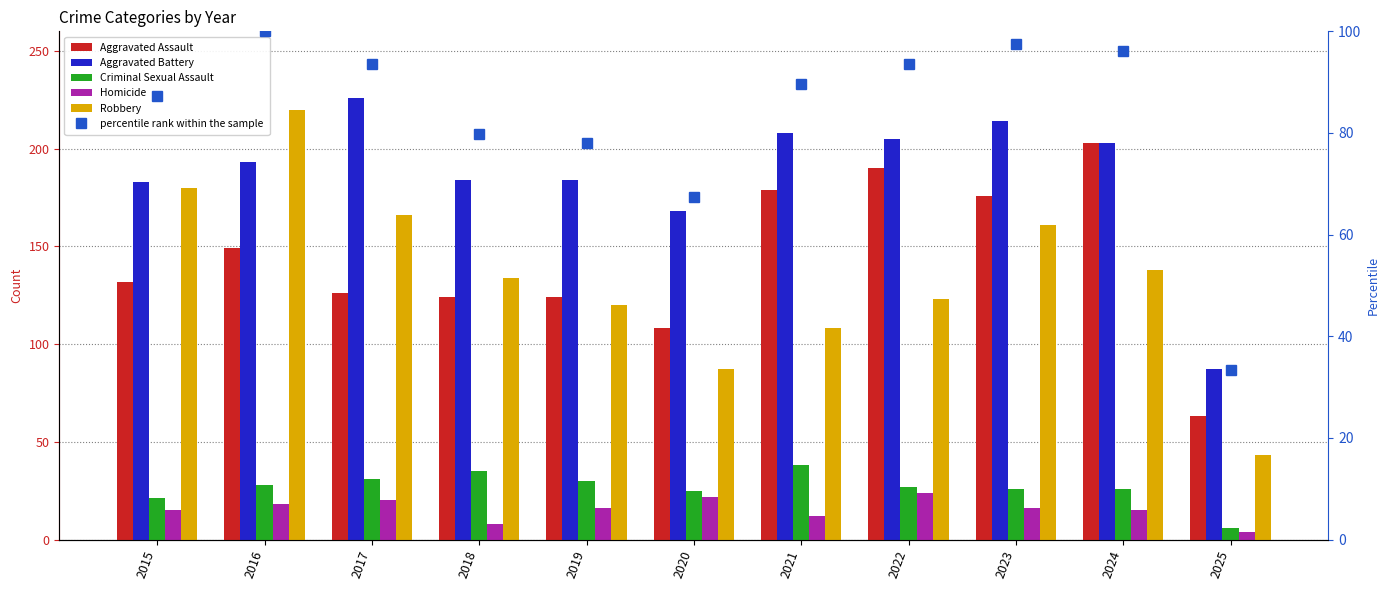

How many values in the Robbery series exceed 134?

5